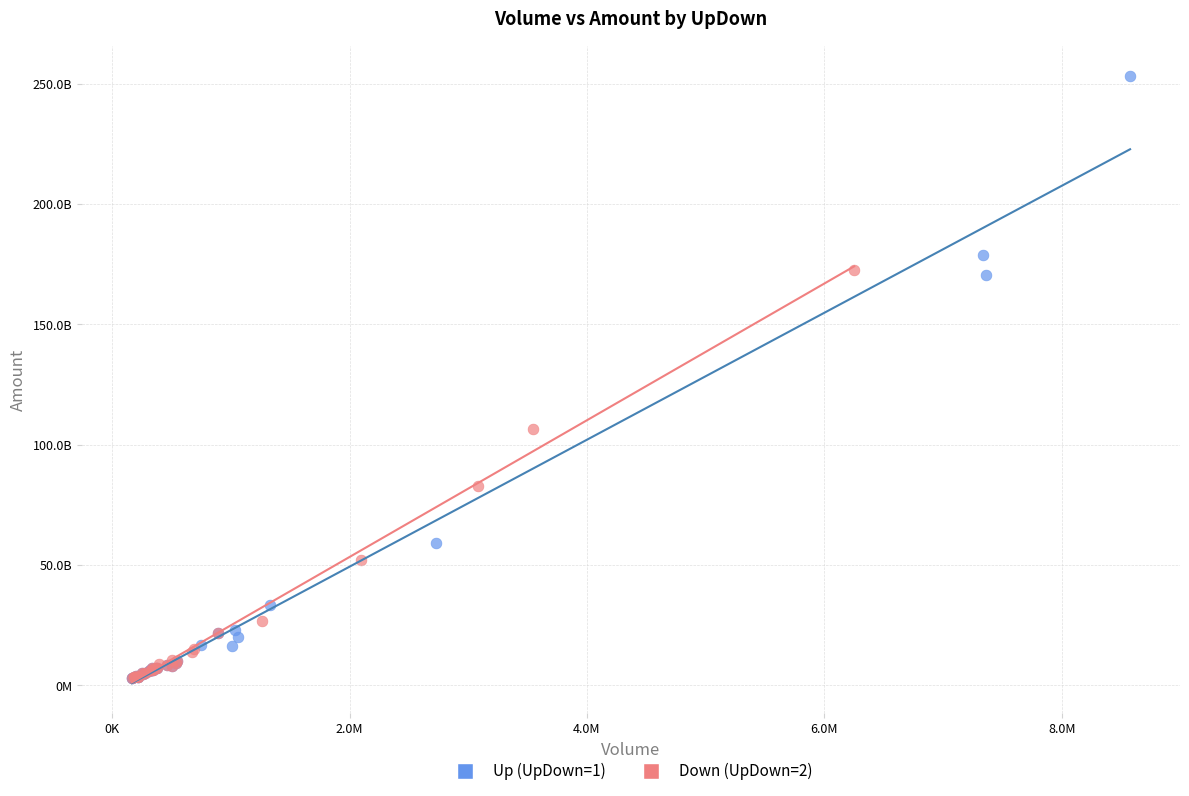

What are all the series names shown in the legend?

Up (UpDown=1), Down (UpDown=2)